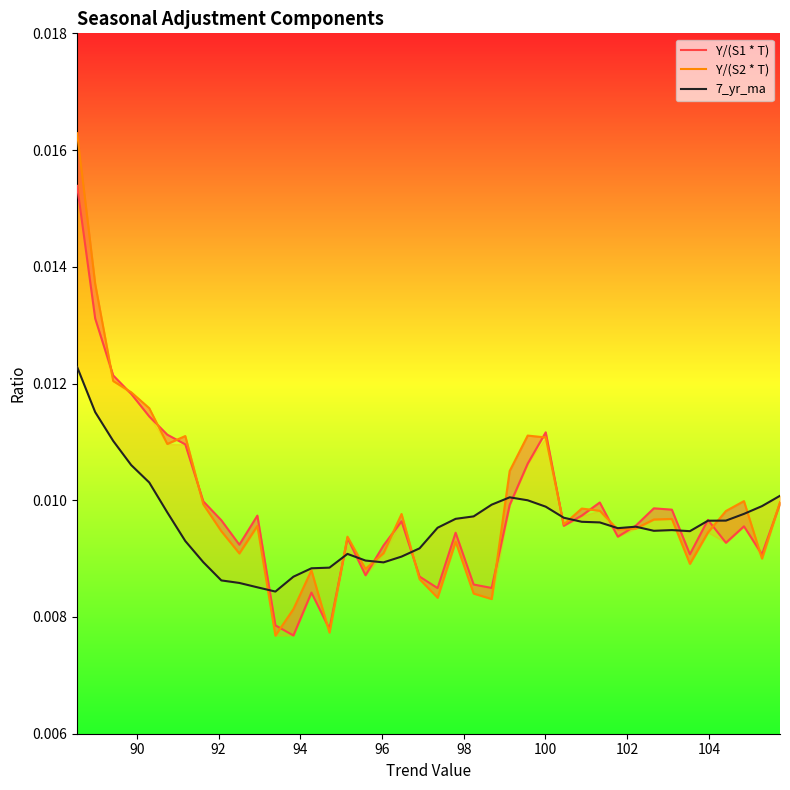

True or false: Y/(S2 * T) has more than 0 points higher than both neighbors.

True